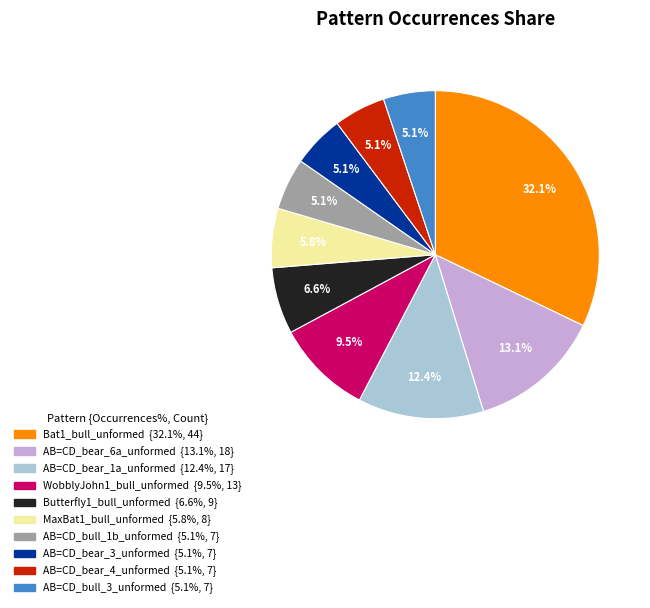

To the nearest percent, what is the combined percentage of AB=CD_bear_6a_unformed and MaxBat1_bull_unformed?

19%